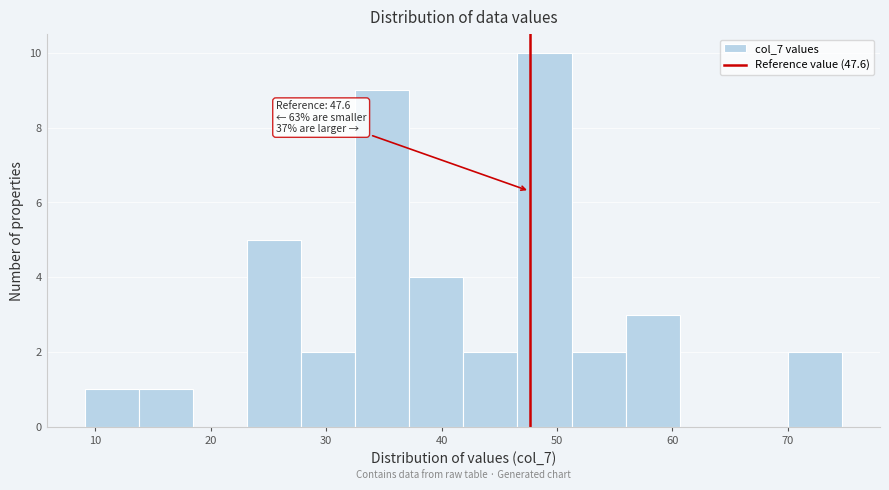

Which range on the x-axis has the tallest bar?

47 to 51